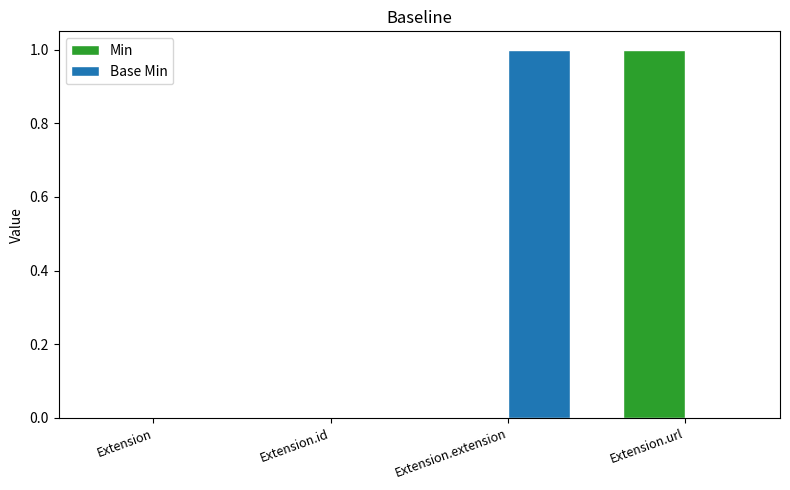

Reading left to right, transcribe all the data shown in this chart.

Min: 0	0	0	1
Base Min: 0	0	1	0